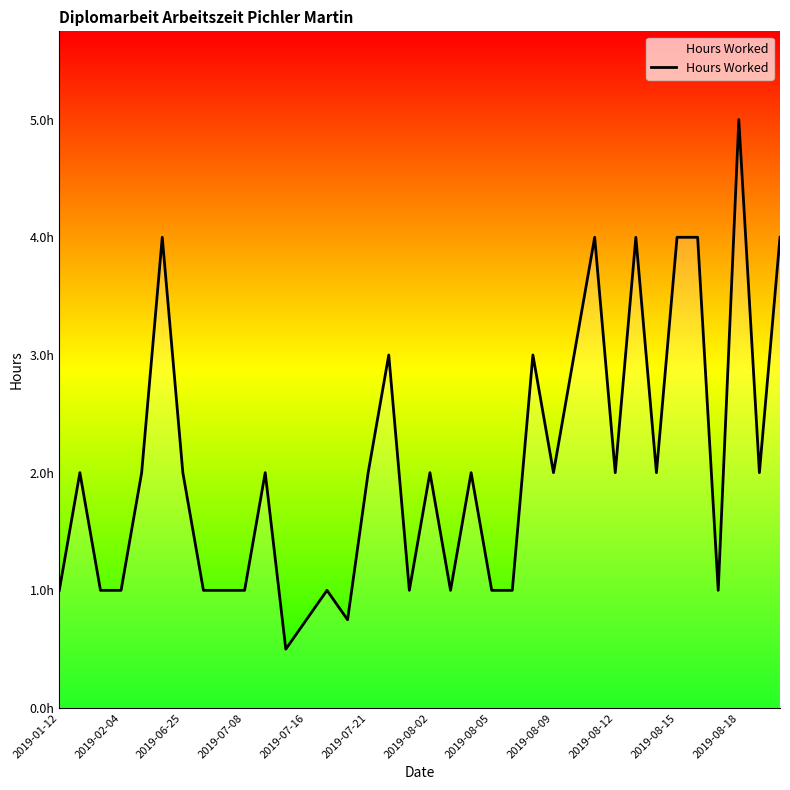

Reading left to right, list all the values displayed in this chart.

1.0	2.0	1.0	1.0	2.0	4.0	2.0	1.0	1.0	1.0	2.0	0.5	0.8	1.0	0.8	2.0	3.0	1.0	2.0	1.0	2.0	1.0	1.0	3.0	2.0	3.0	4.0	2.0	4.0	2.0	4.0	4.0	1.0	5.0	2.0	4.0